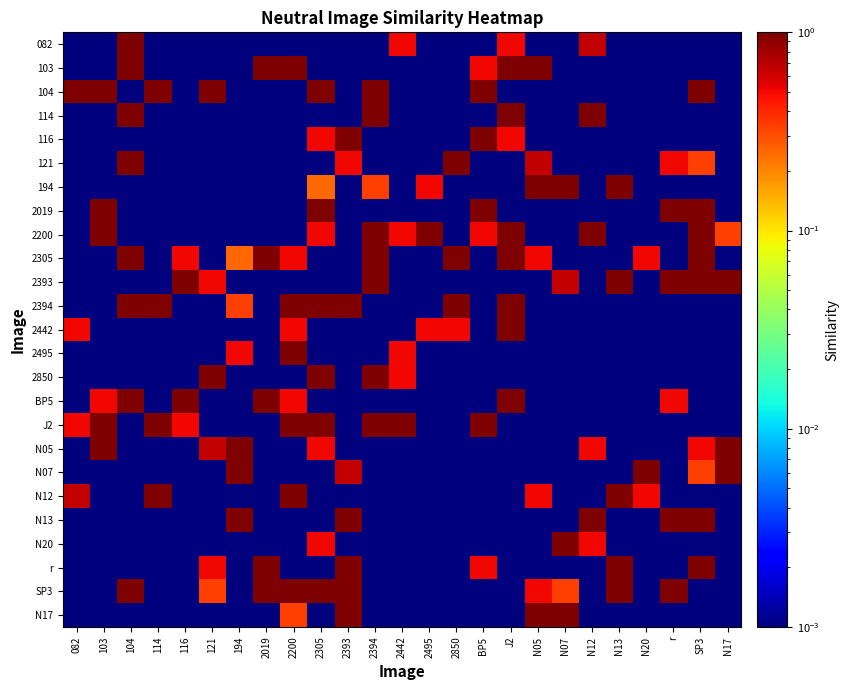

What is the difference between the highest and lowest values at 116?

1.0